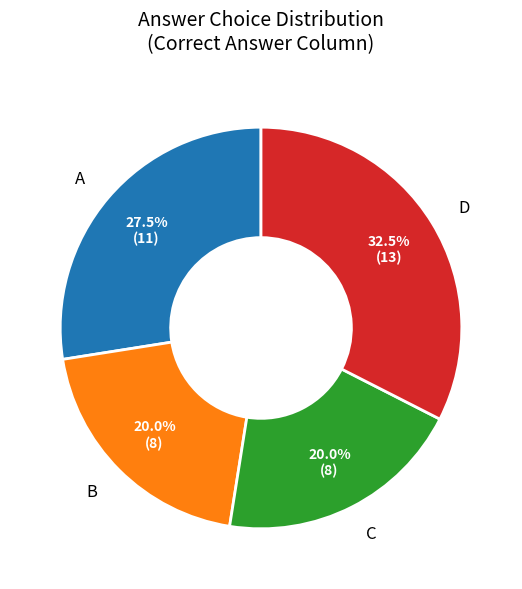

Which slice is the largest?

D